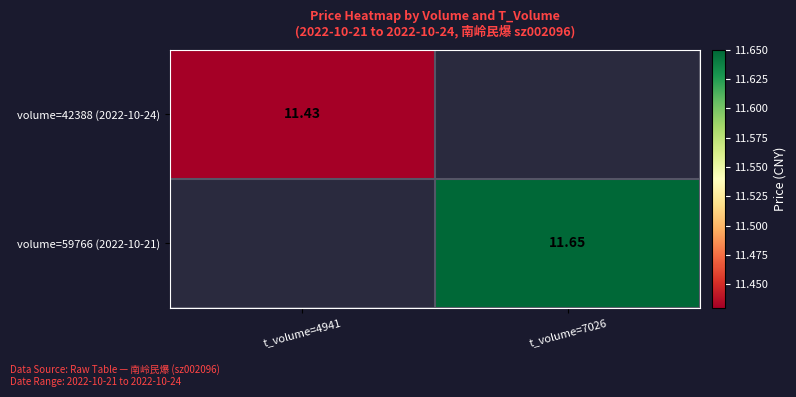

Which category has the lowest value across all series?

t_volume=7026